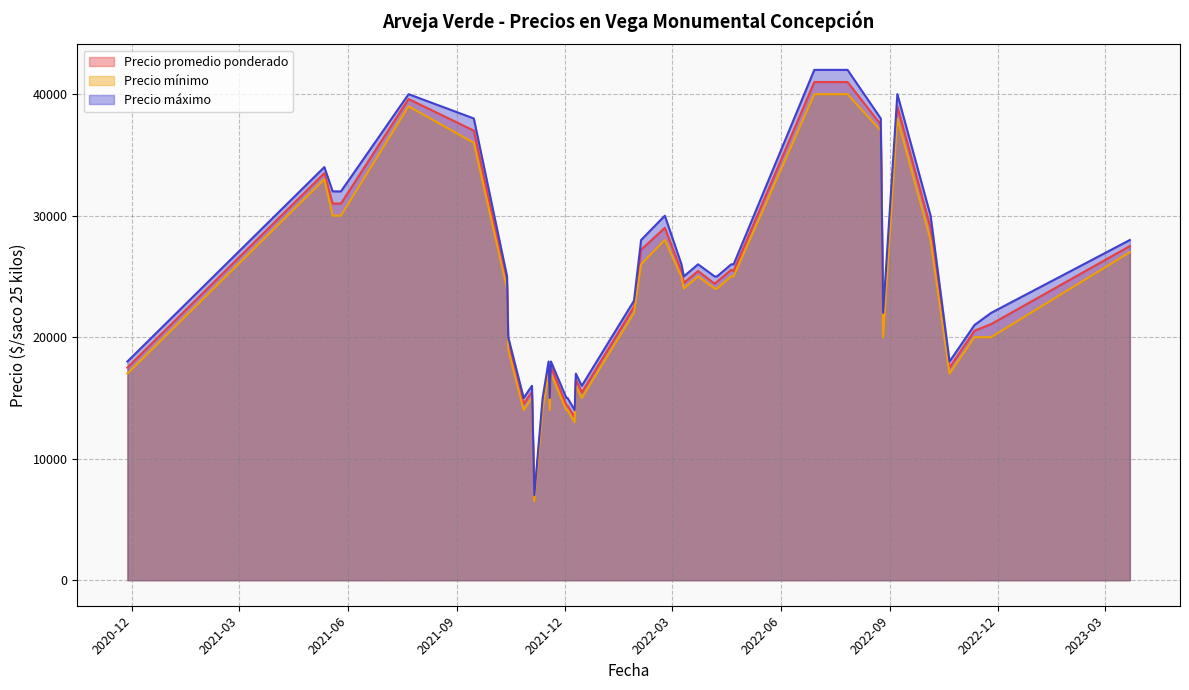

Count the number of categories in the chart.

40